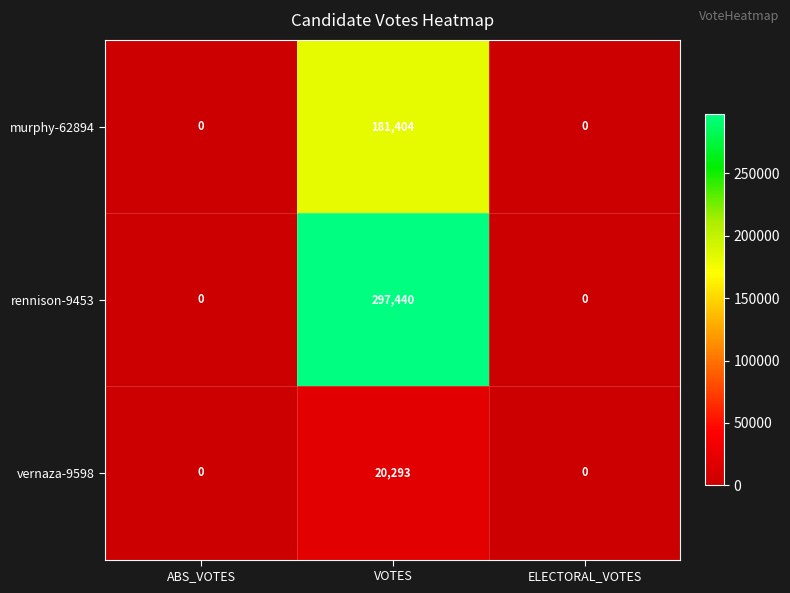

Which series has the widest spread of values?

rennison-9453